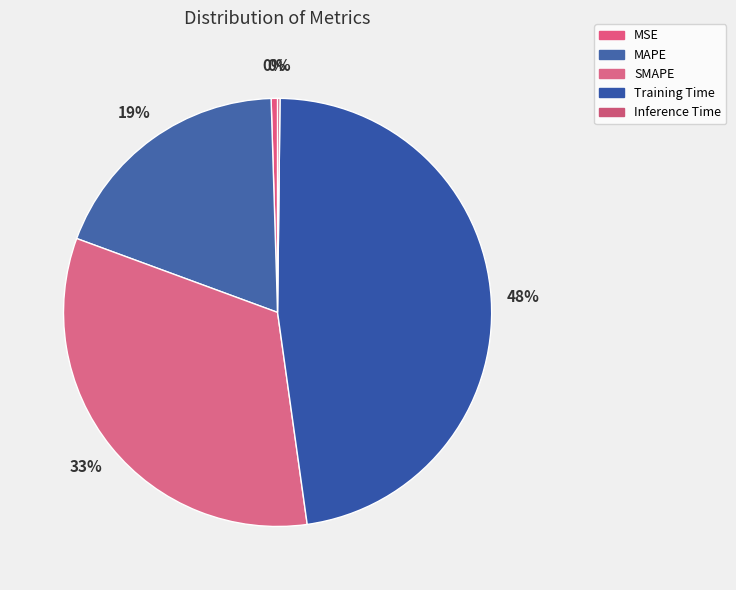

Combined, do MAPE and Inference Time account for over 50%?

No